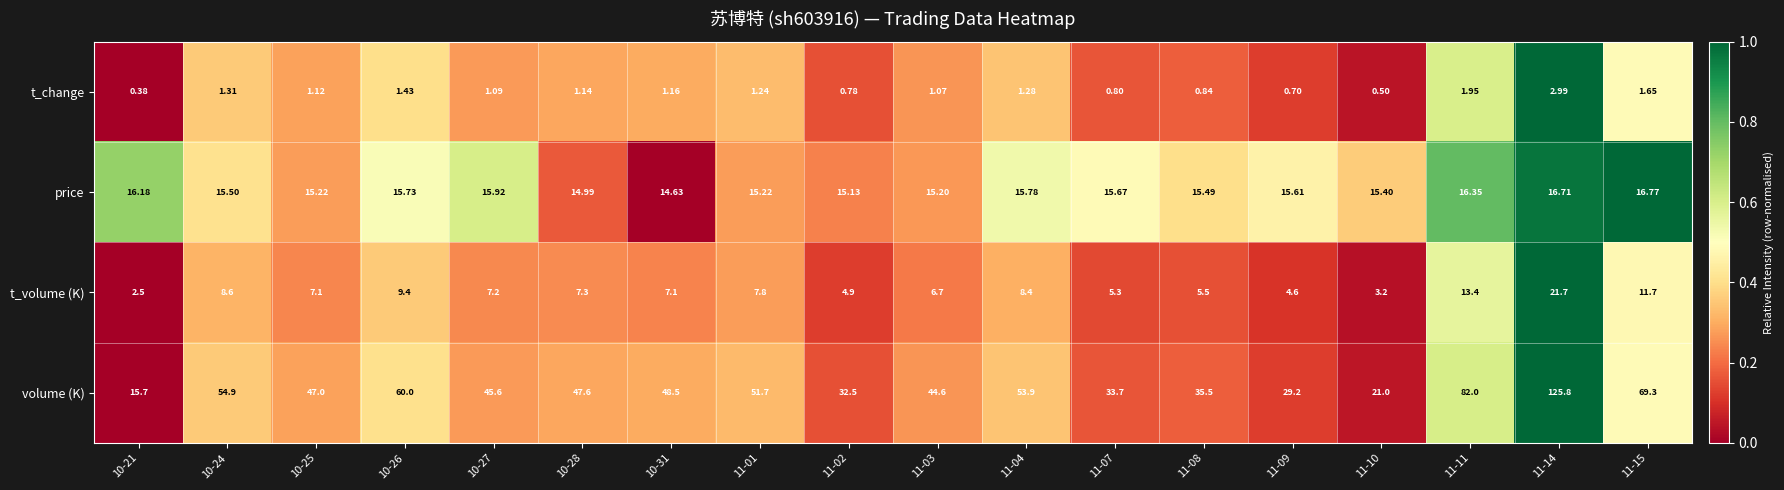

List the series in order of their peak value, highest first.

volume (K), t_volume (K), price, t_change